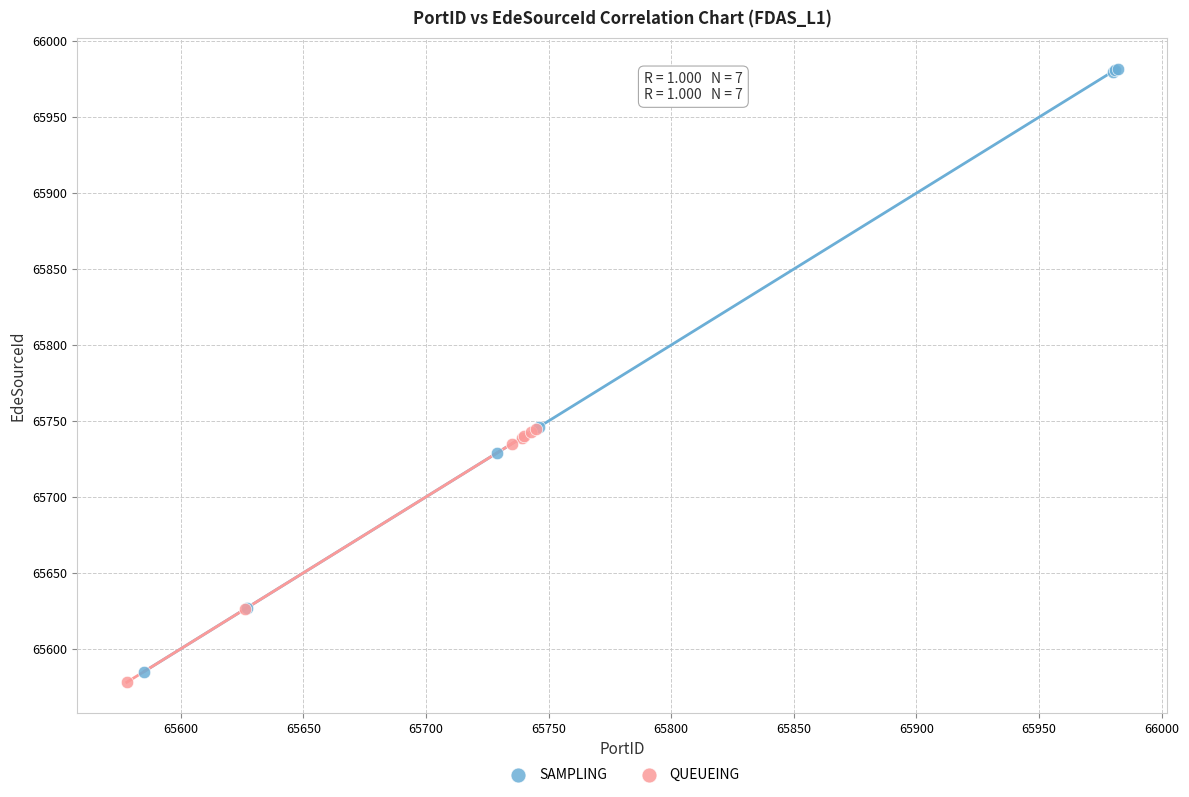

Which series contains the highest Y value?

SAMPLING